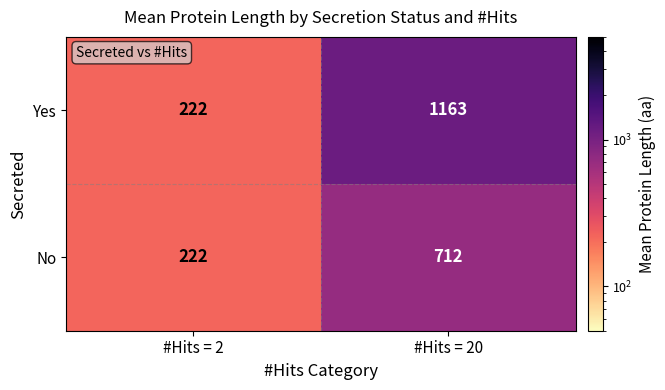

Count the number of categories in the chart.

2